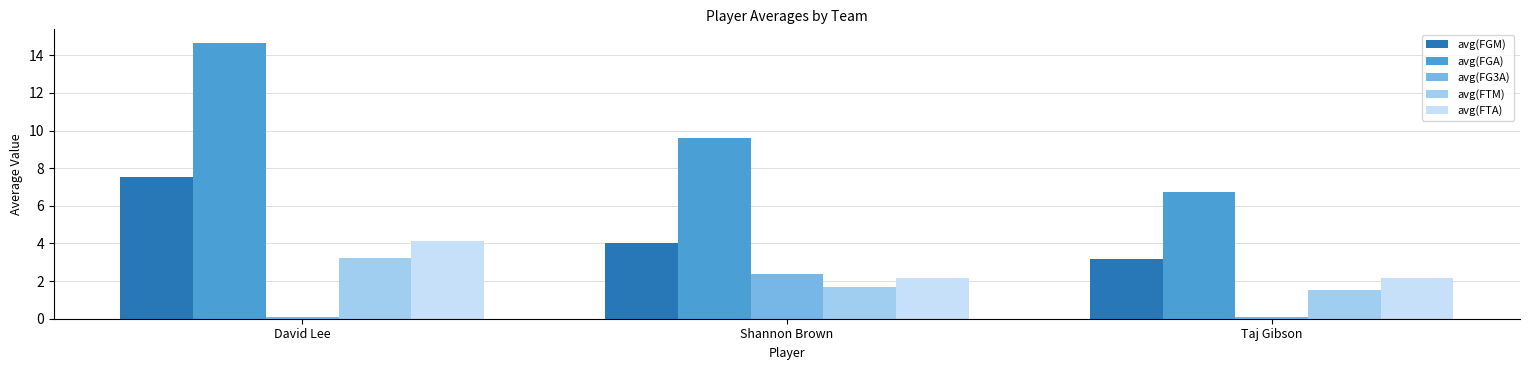

True or false: avg(FGA) has a value of 15.8 at Shannon Brown.

False